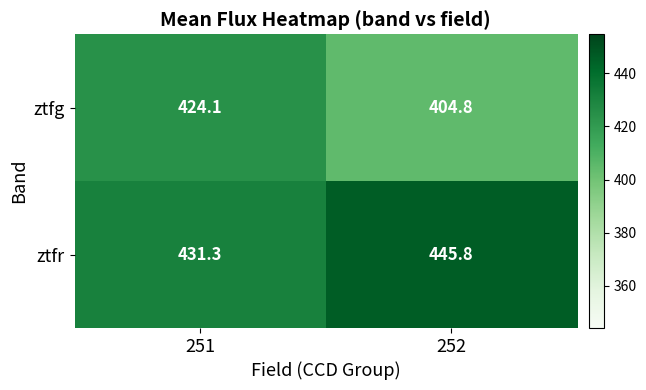

Rank the series by their maximum value, from lowest to highest.

ztfg, ztfr